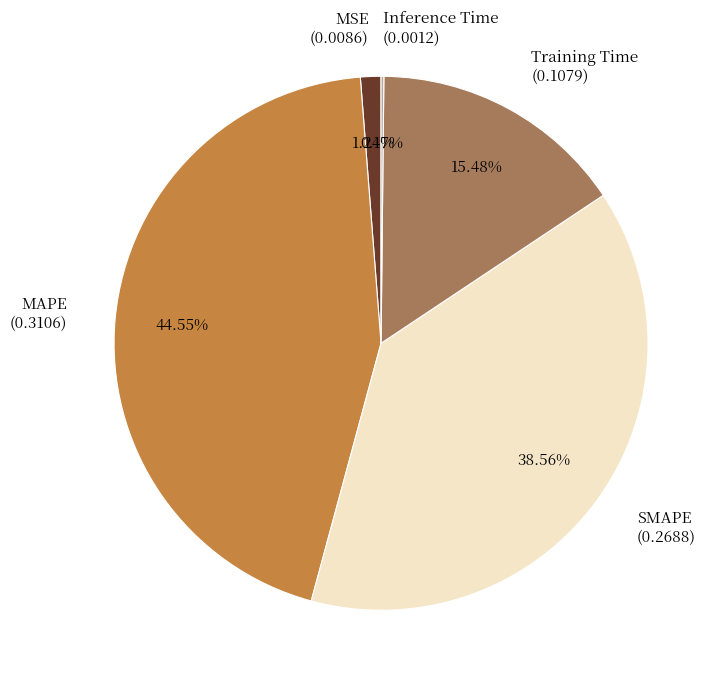

Which has a higher value, Training Time (0.1079) or MSE (0.0086)?

Training Time (0.1079)